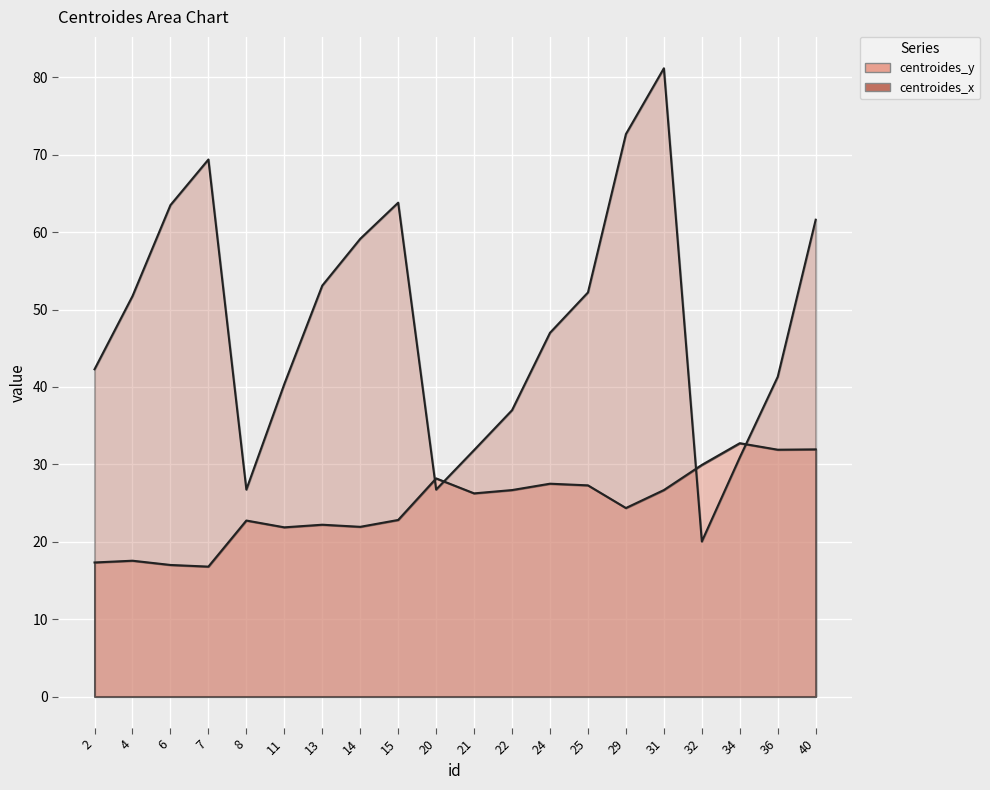

Where is the first local minimum for centroides_y?

7